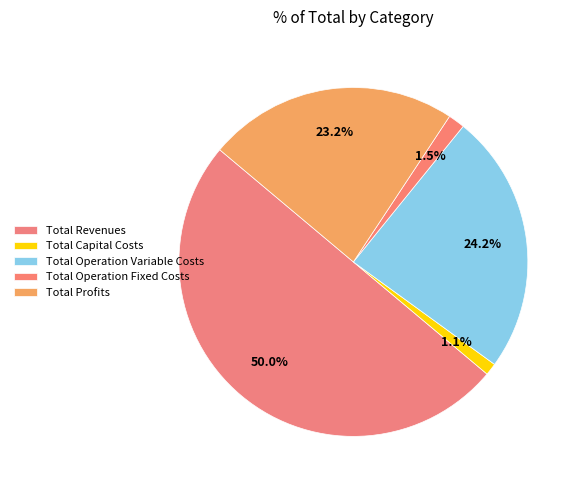

What is the ratio of the value at Total Operation Fixed Costs to the value at Total Capital Costs?

1.4